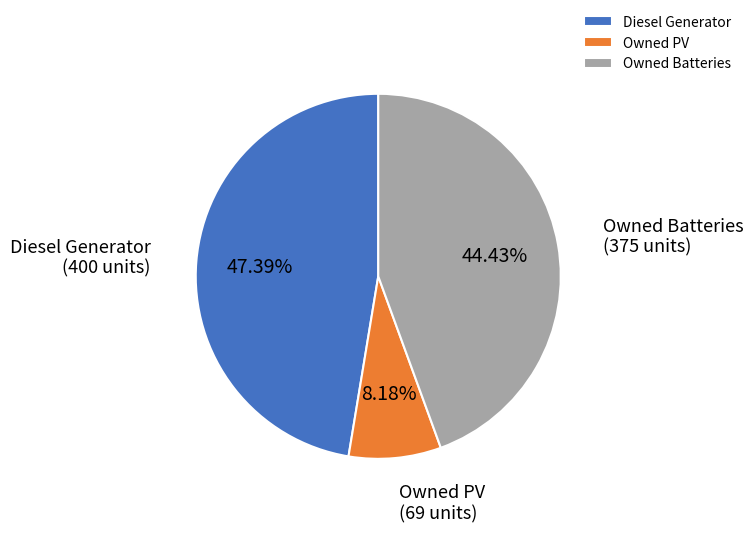

The Owned Batteries slice represents 51% of the pie. True or false?

False